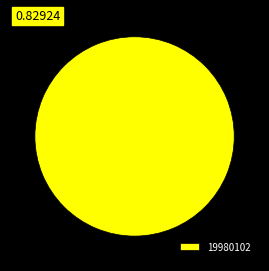

Rank the categories by value from highest to lowest.

19980102